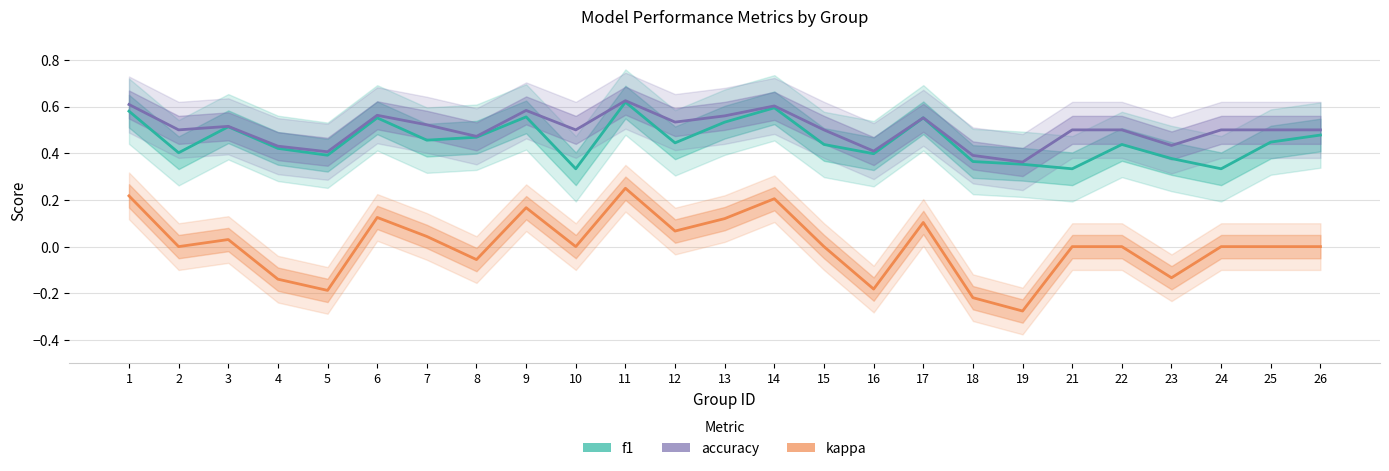

What is the maximum value for f1?

0.6